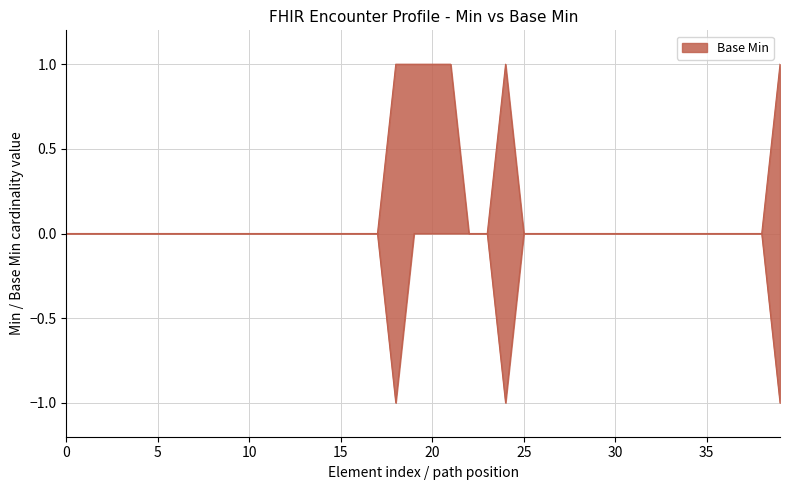

What is the minimum value shown in the chart?

-1